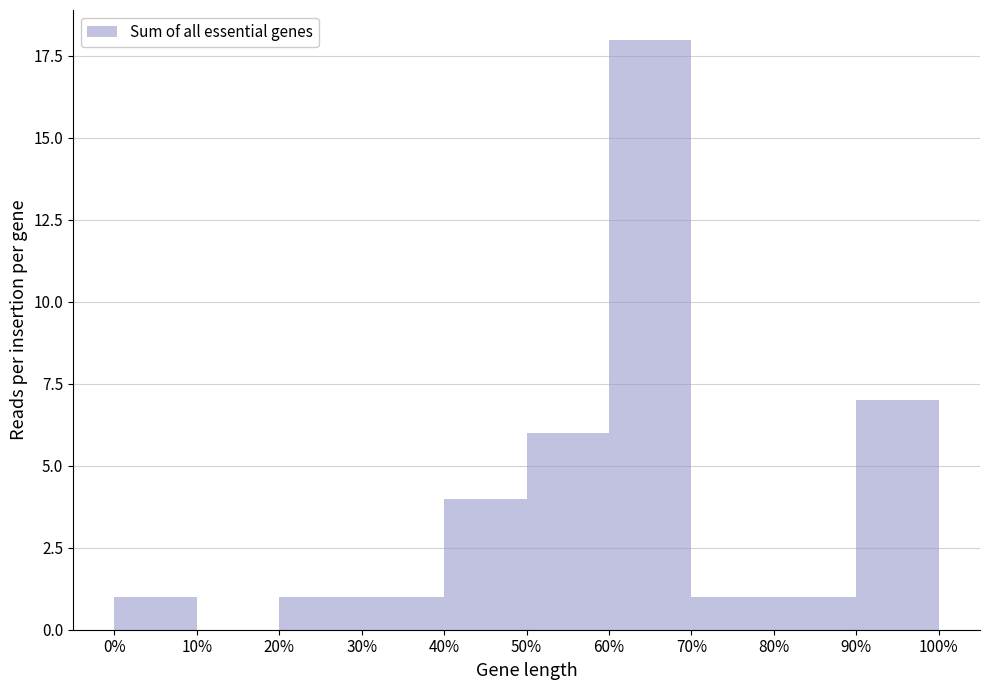

Reading left to right, extract all data points from this chart.

0%=1	10%=0	20%=1	30%=1	40%=4	50%=6	60%=18	70%=1	80%=1	90%=7